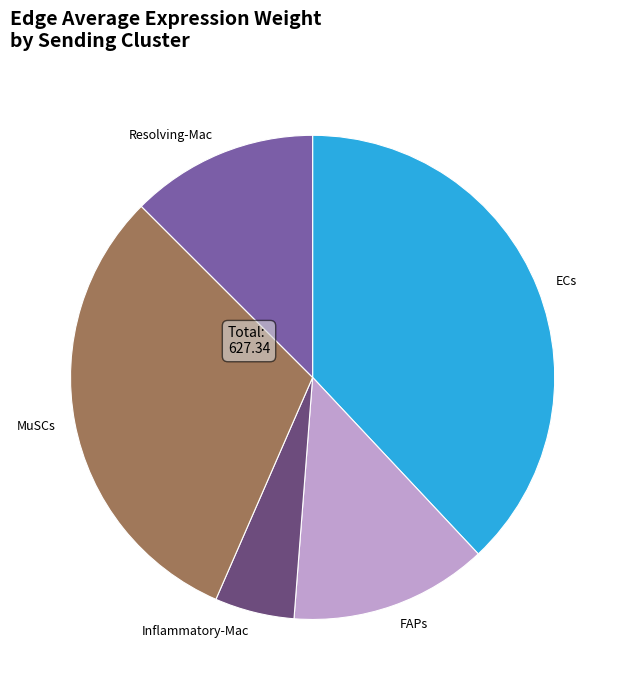

Does ECs account for over 50% of the chart?

No